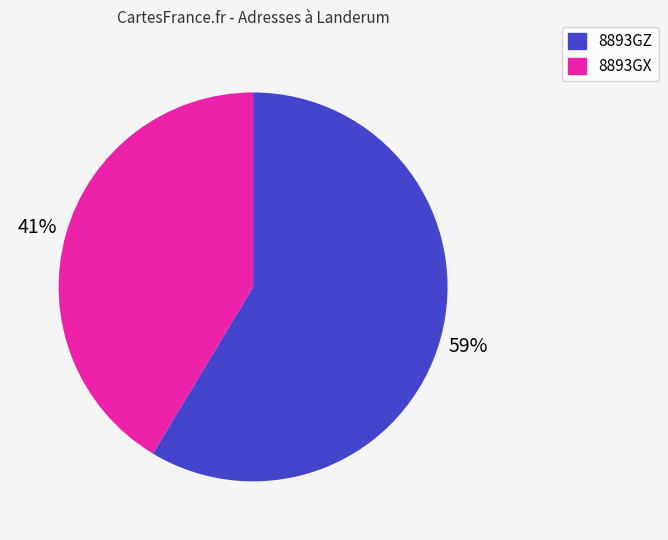

Which category has the biggest portion of the pie?

8893GZ